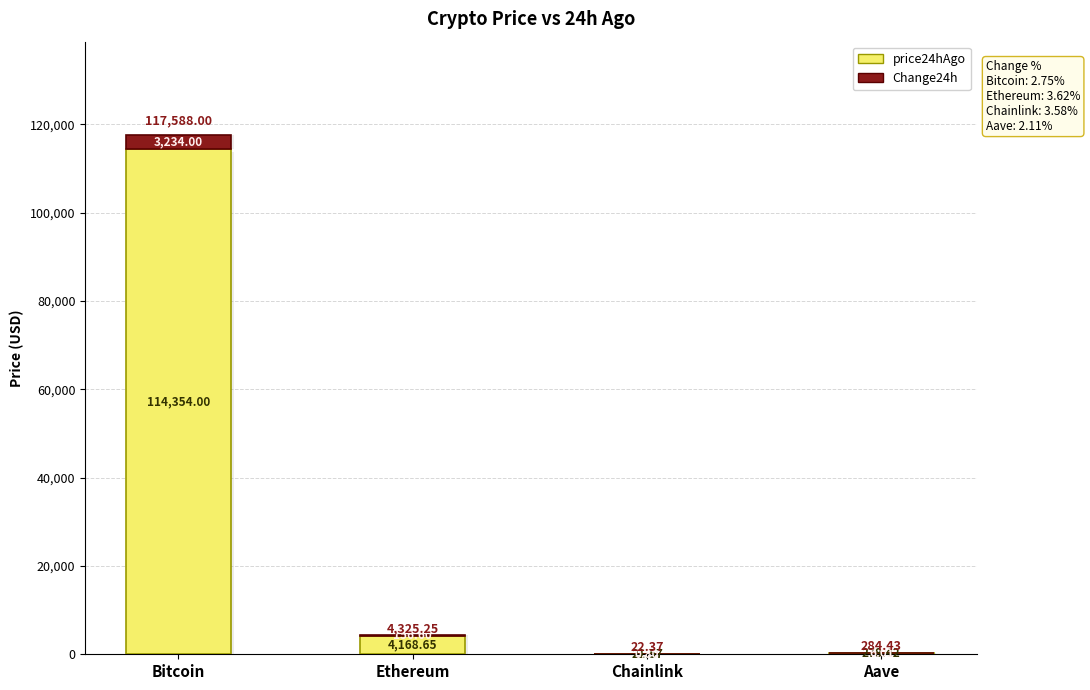

The value of price24hAgo at Ethereum is 4168.6. True or false?

True